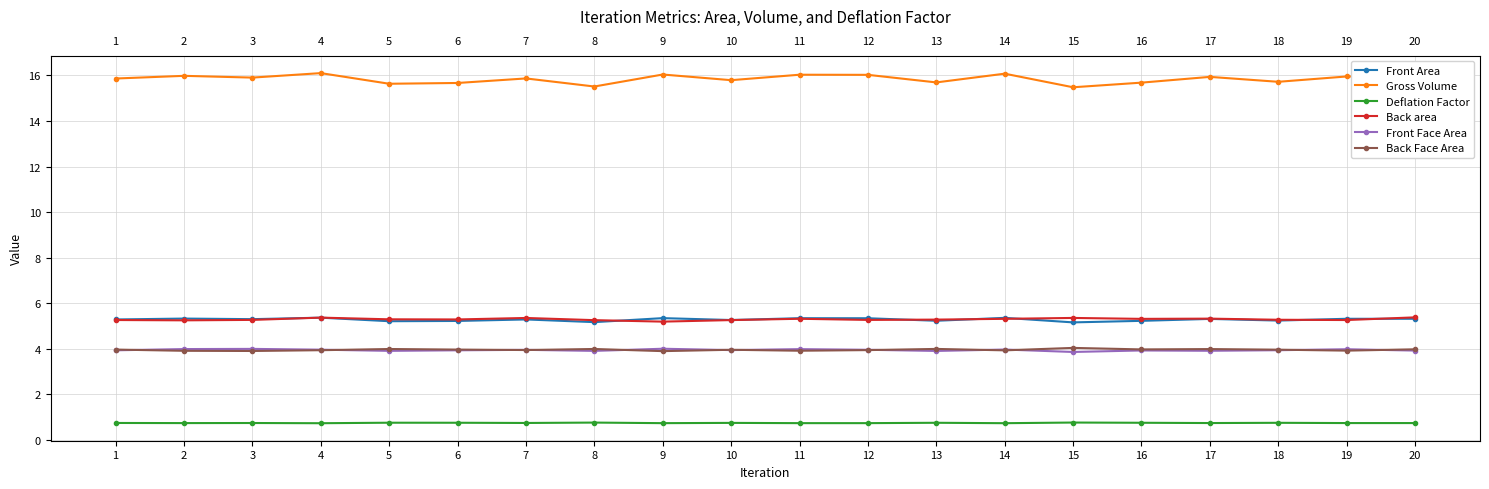

What is the sum of the Back area values at 10 and 9?

10.5